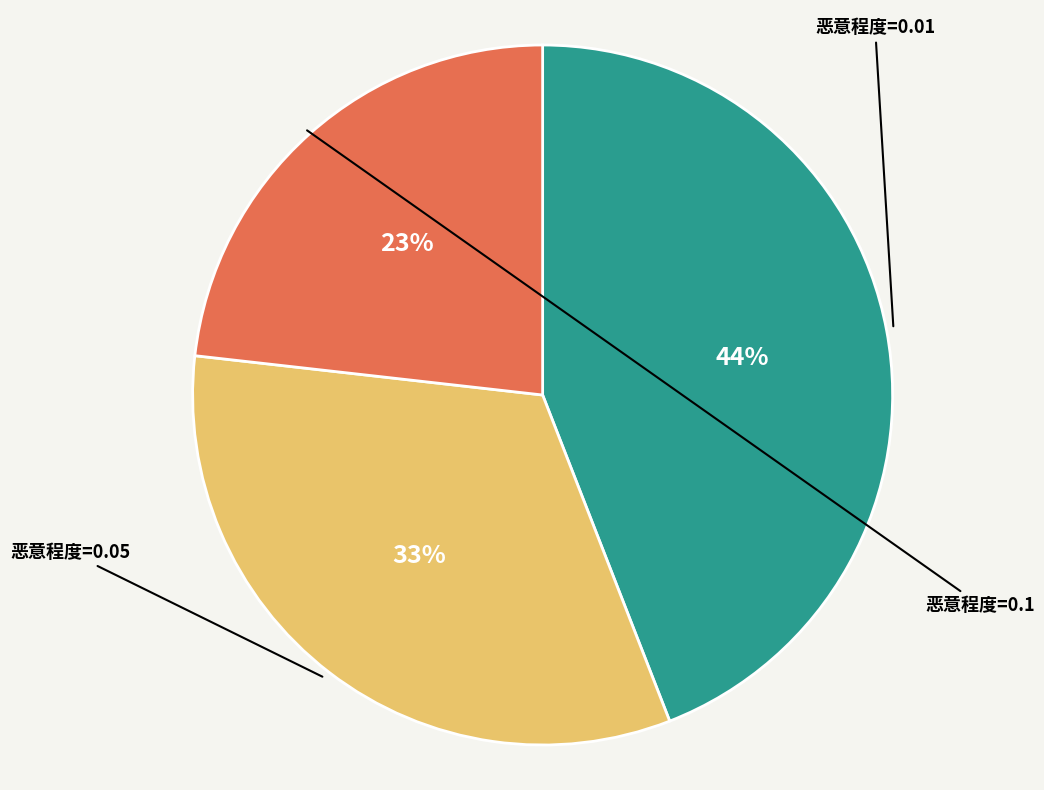

To the nearest percent, what is the average slice percentage?

33%